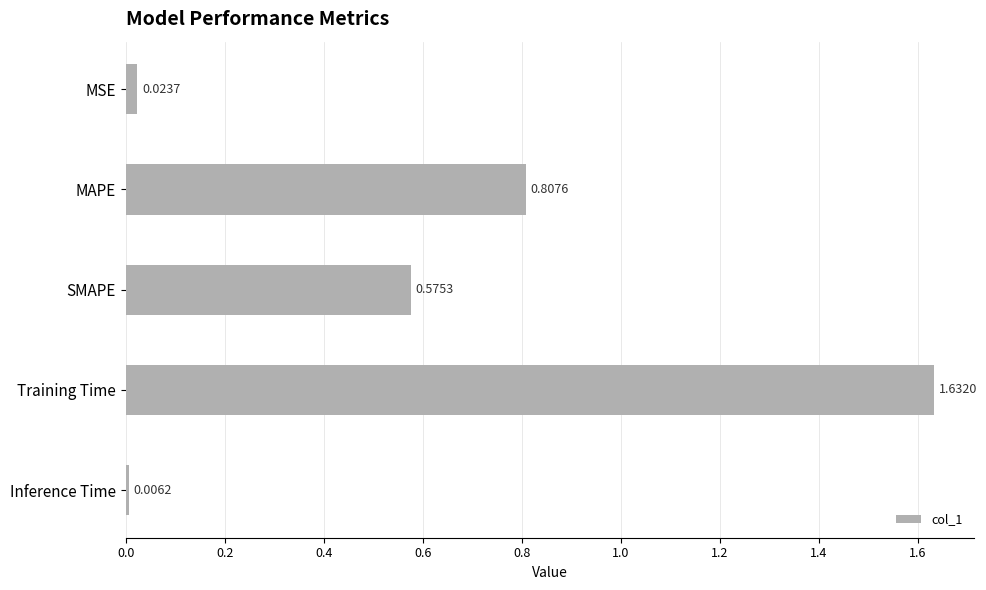

What is the label of the 5th bar from the top?

Inference Time